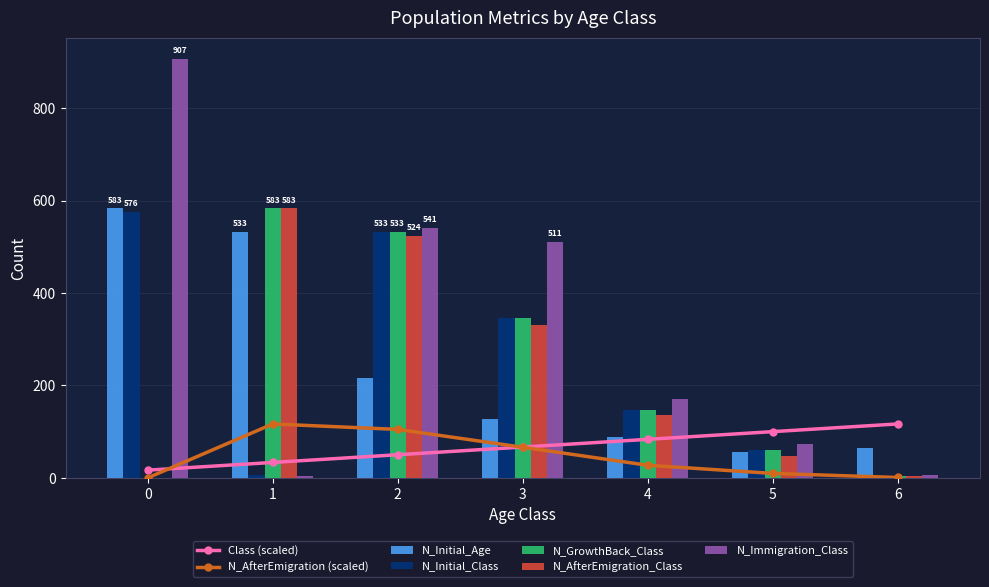

Which series has the largest range (max minus min)?

N_Immigration_Class